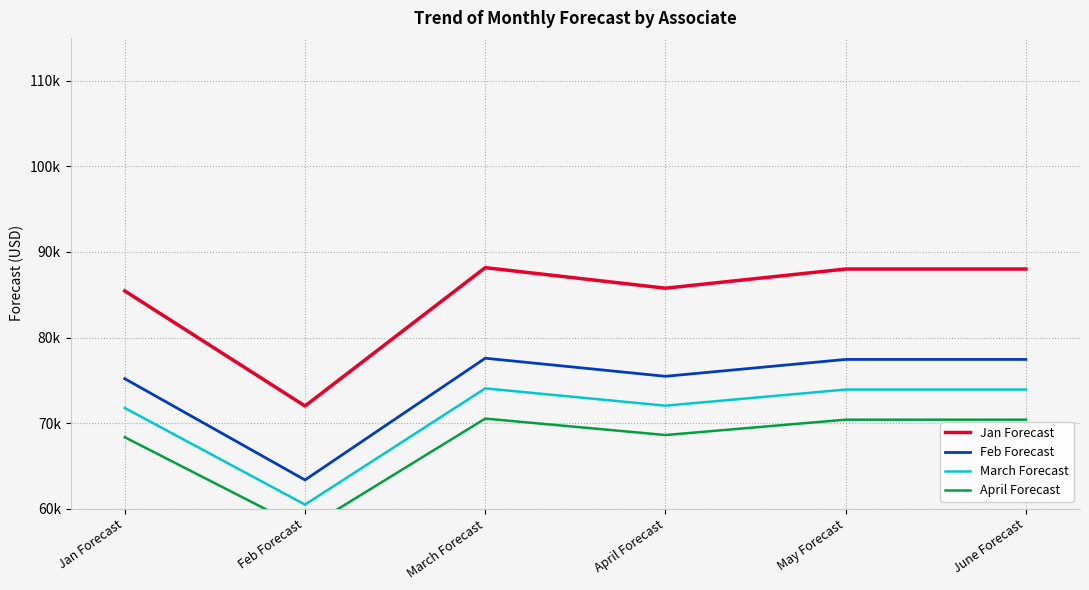

Rank the series by their average value, from highest to lowest.

Jan Forecast, Feb Forecast, March Forecast, April Forecast